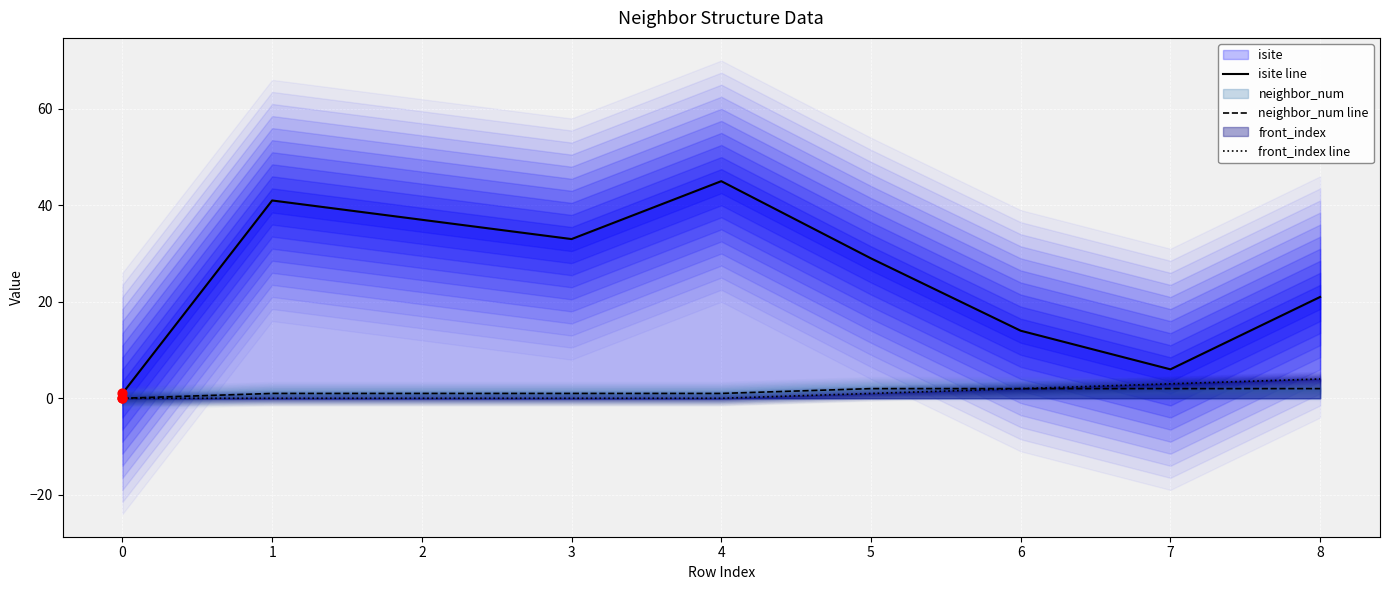

Is the value of neighbor_num line at 5 greater than the value of isite line at 0?

Yes